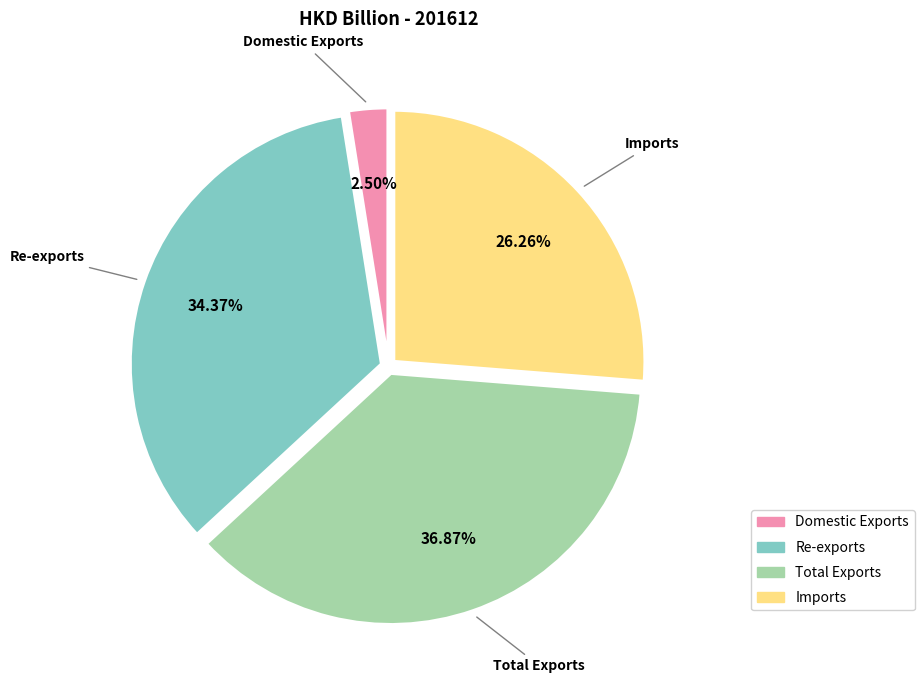

The Total Exports slice represents 50% of the pie. True or false?

False